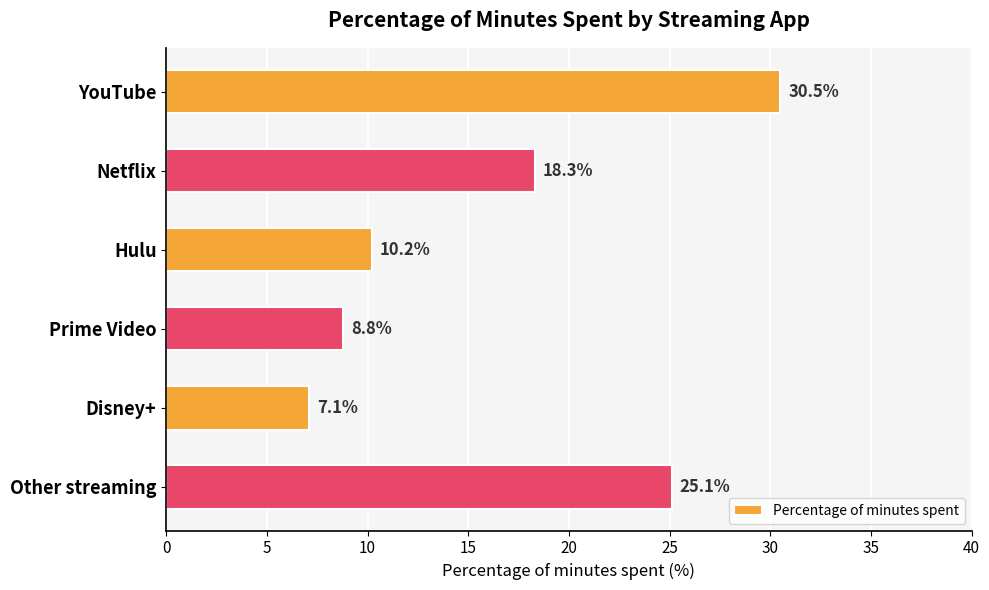

The value at Disney+ is 7.1. True or false?

True